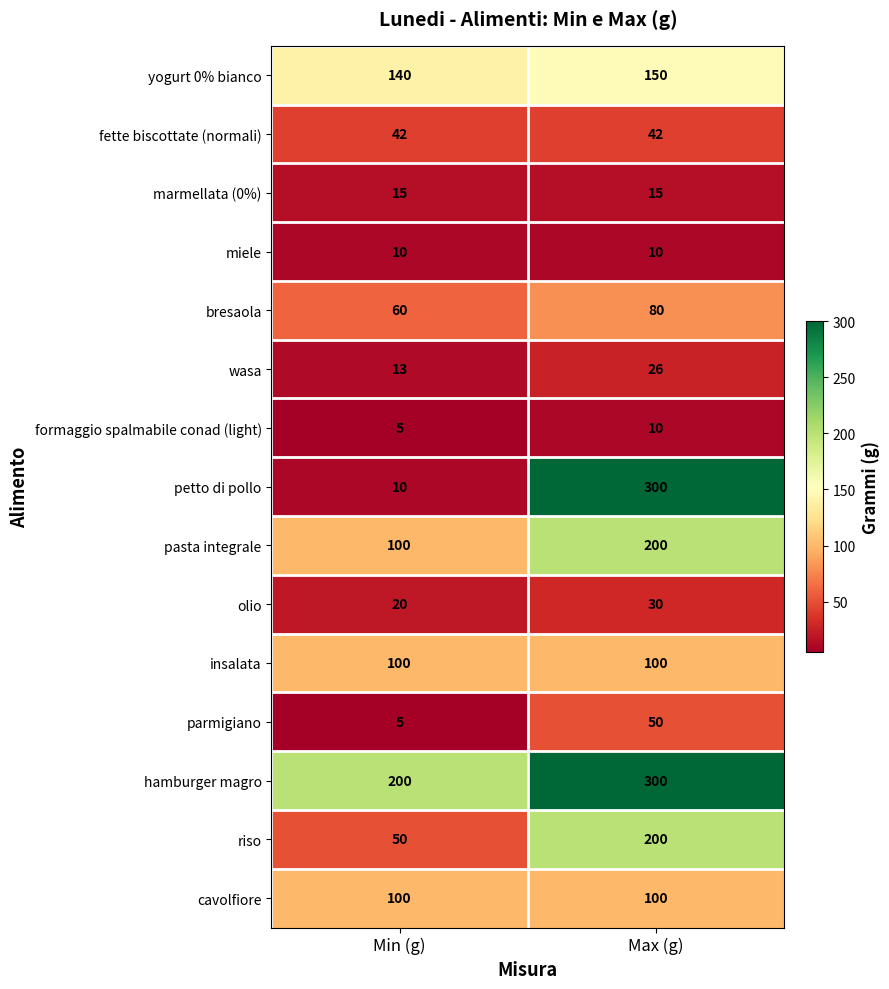

What is the spread (max minus min) of values at Min (g)?

195